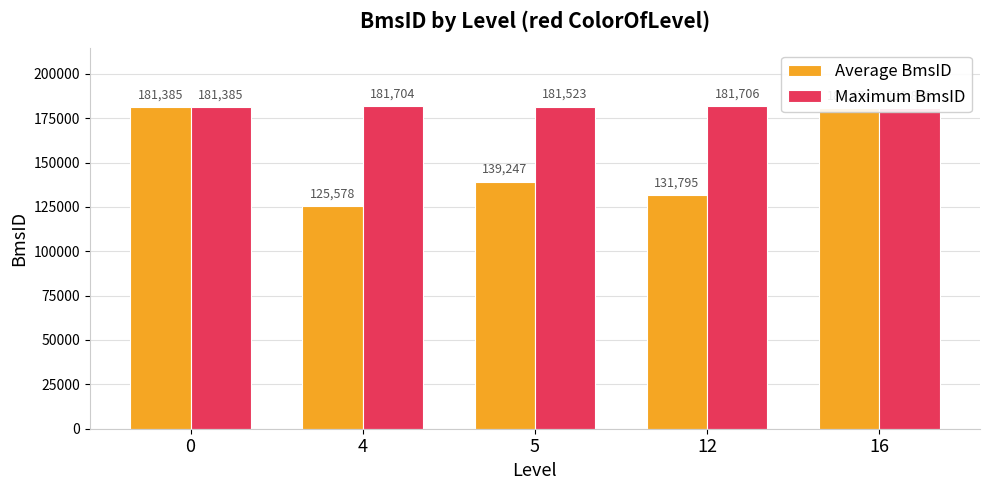

What is the difference between the maximum and minimum values in the Average BmsID series?

55807